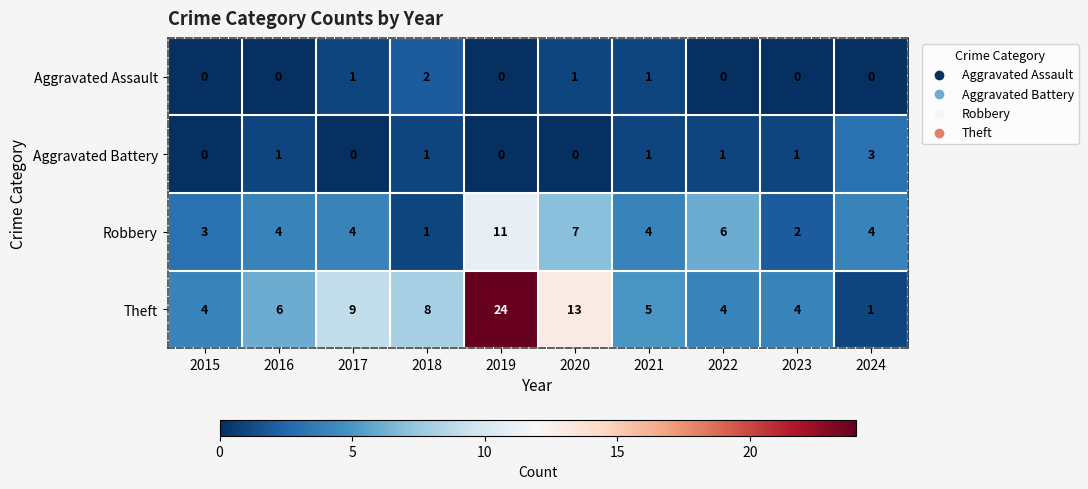

List the series in order of their peak value, highest first.

Theft, Robbery, Aggravated Battery, Aggravated Assault